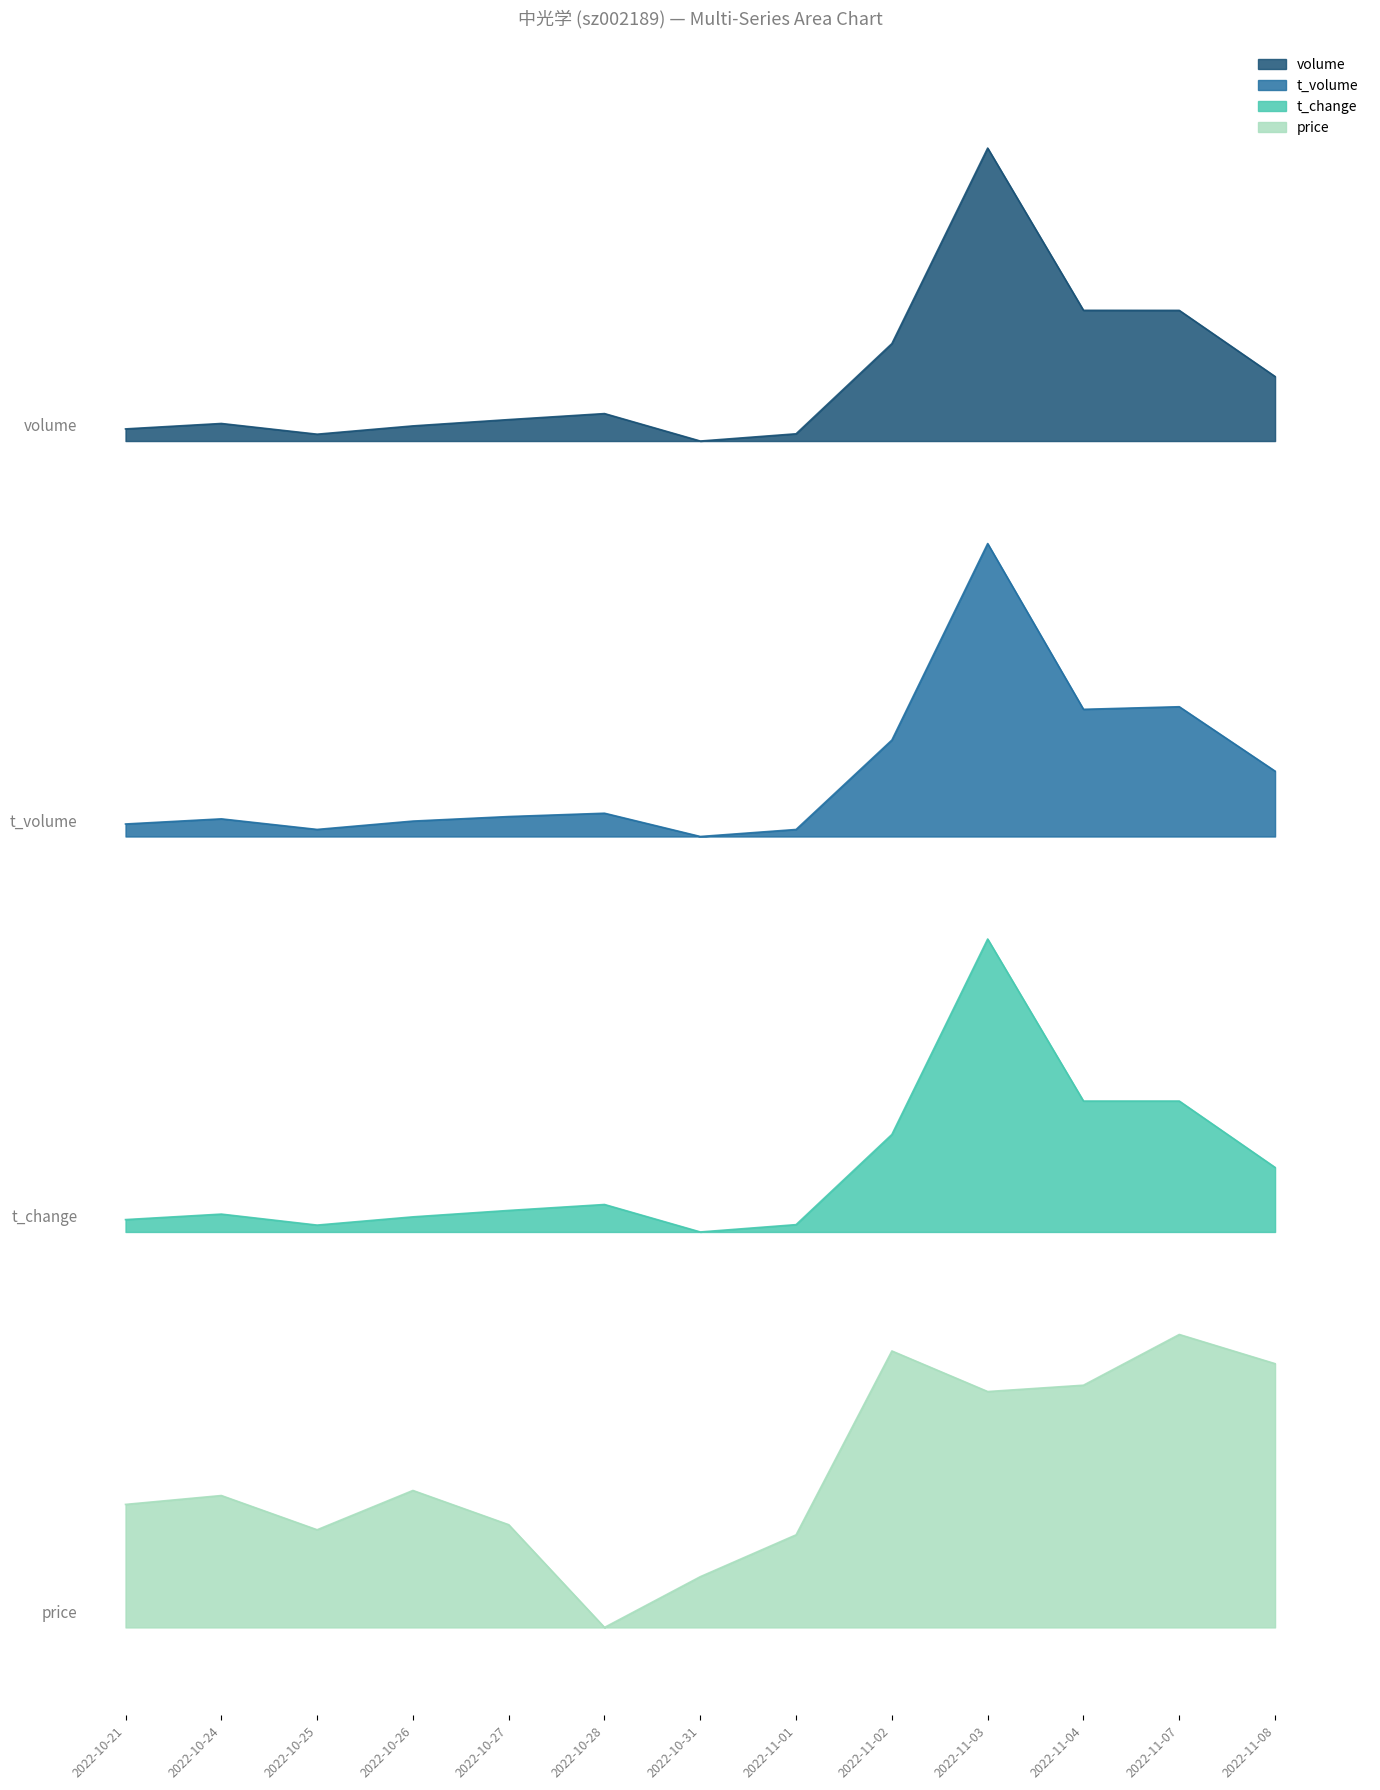

In t_change, how many points are lower than both neighbors (excluding endpoints)?

2